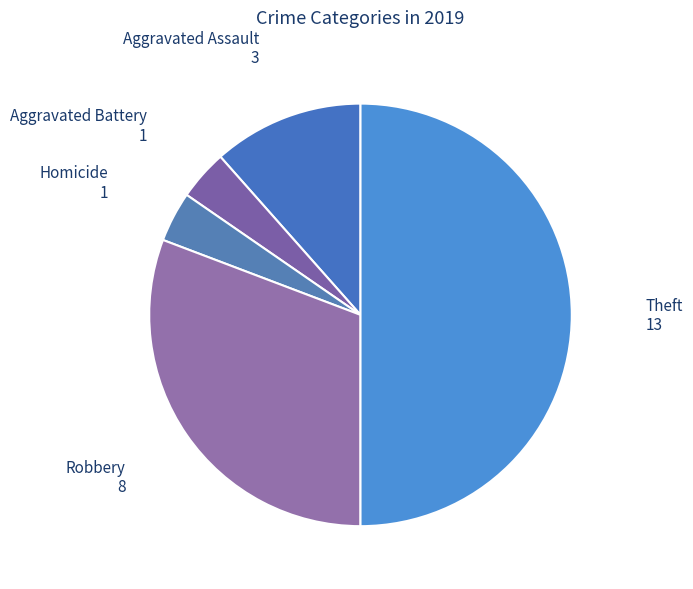

Count the number of slices in the pie.

5